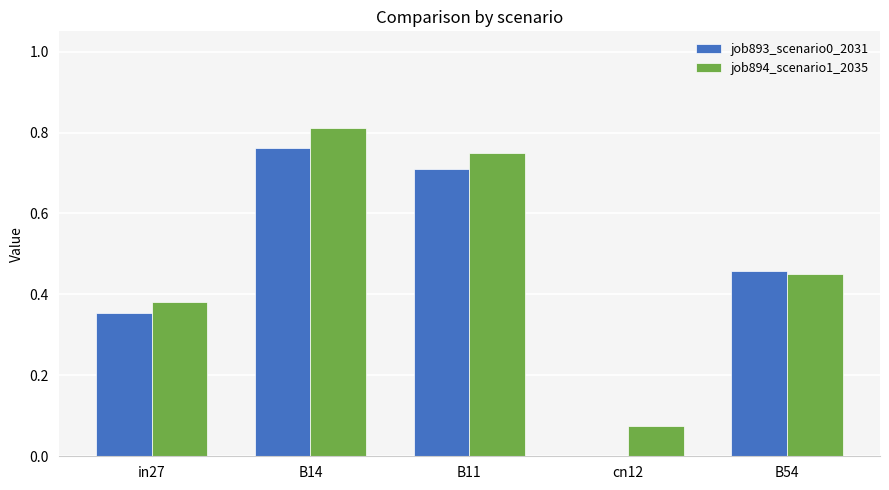

Is the value of job894_scenario1_2035 at B54 greater than the value of job893_scenario0_2031 at B11?

No